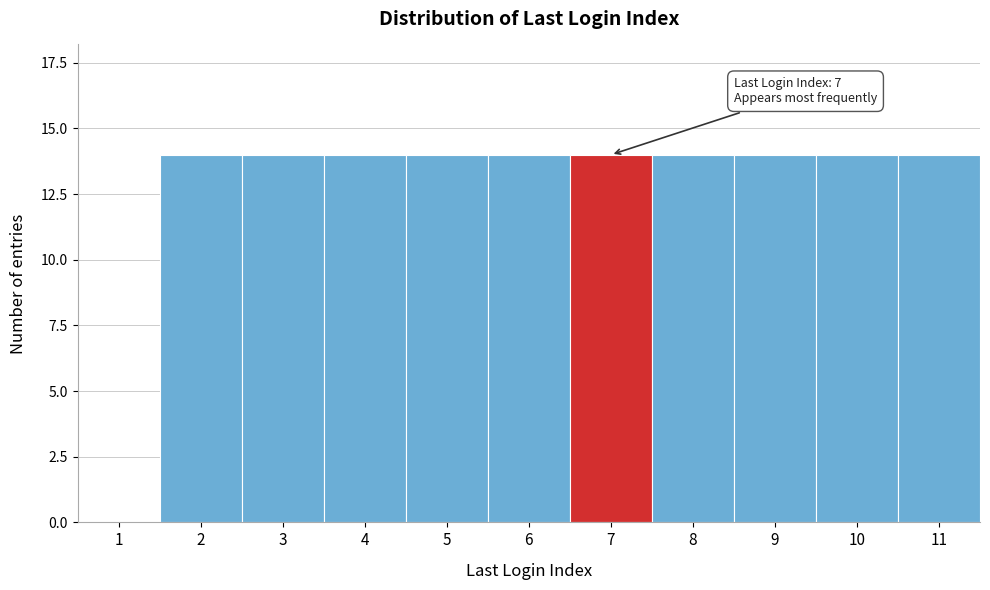

Reading left to right, list all the values displayed in this chart.

1=0	2=14	3=14	4=14	5=14	6=14	7=14	8=14	9=14	10=14	11=14